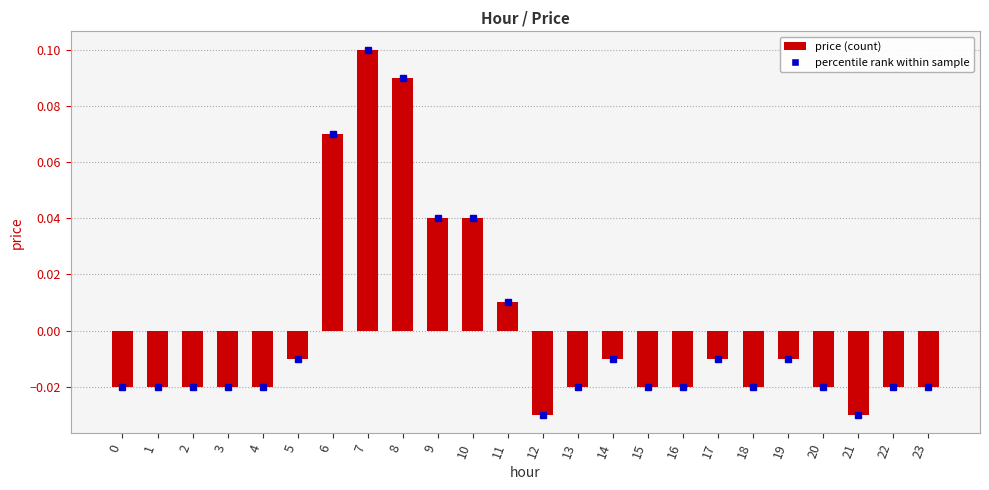

Between 3 and 19, which is larger?

19